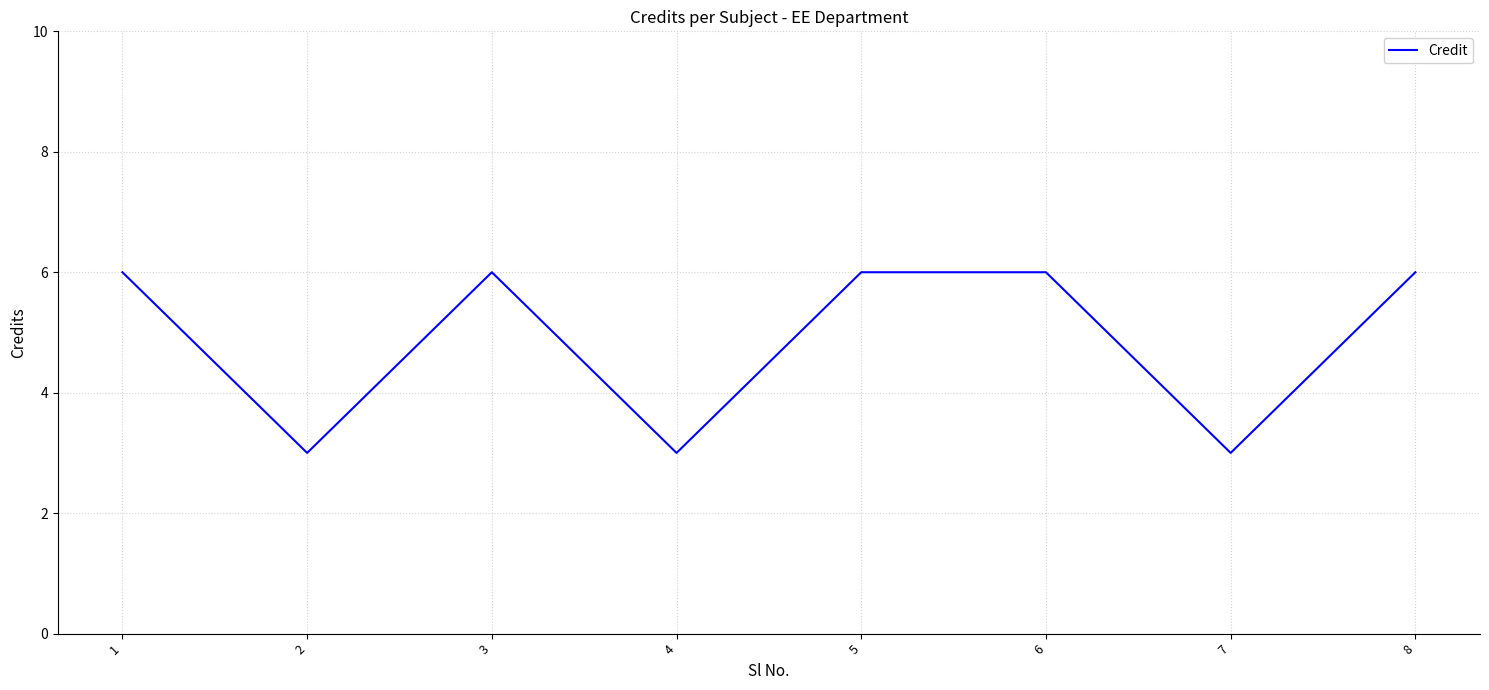

What is the sum of all values?

39